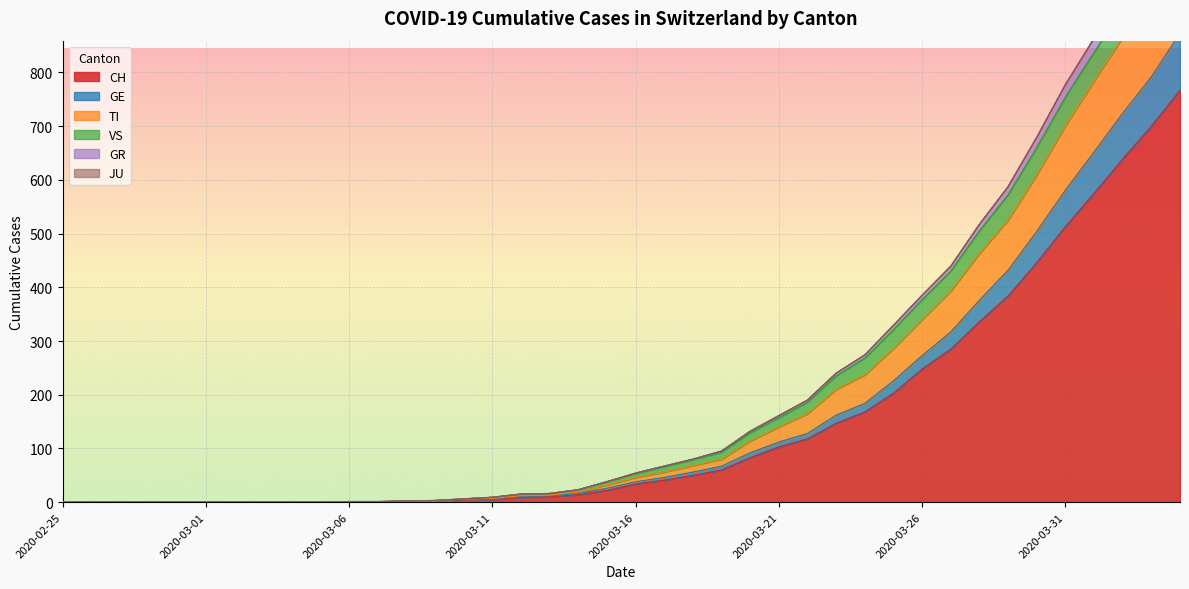

What position from the left is 2020-03-28?

33